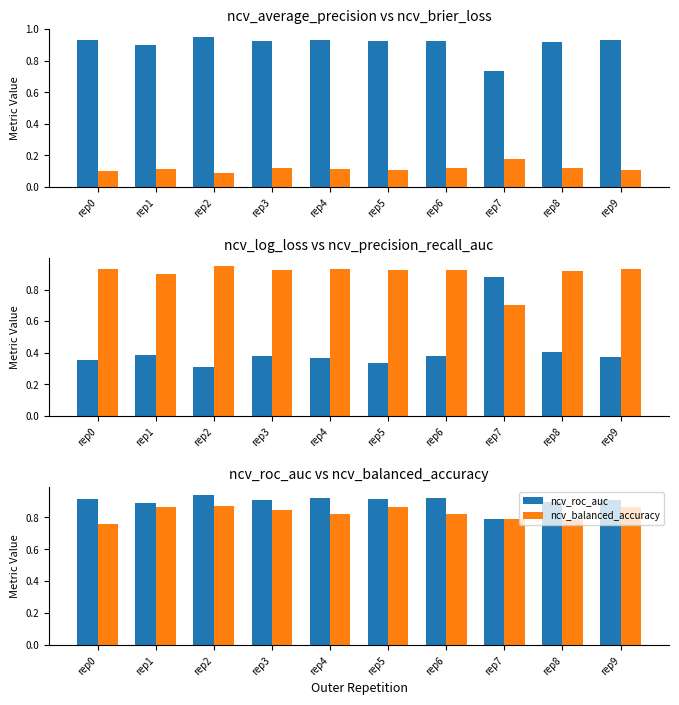

Where is ncv_brier_loss nearest to the value 0?

rep2